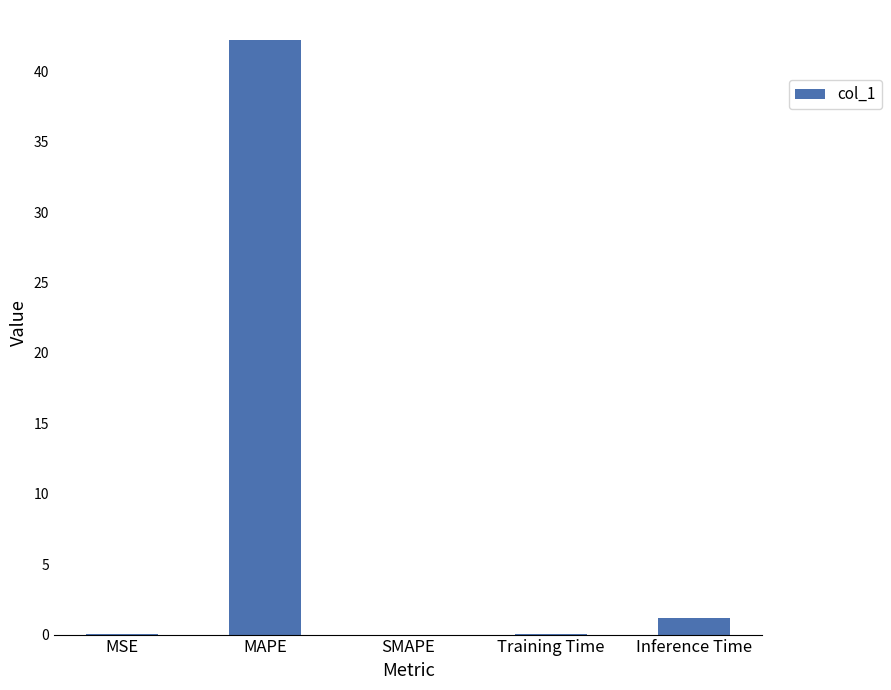

How many categories are shown in the chart?

5